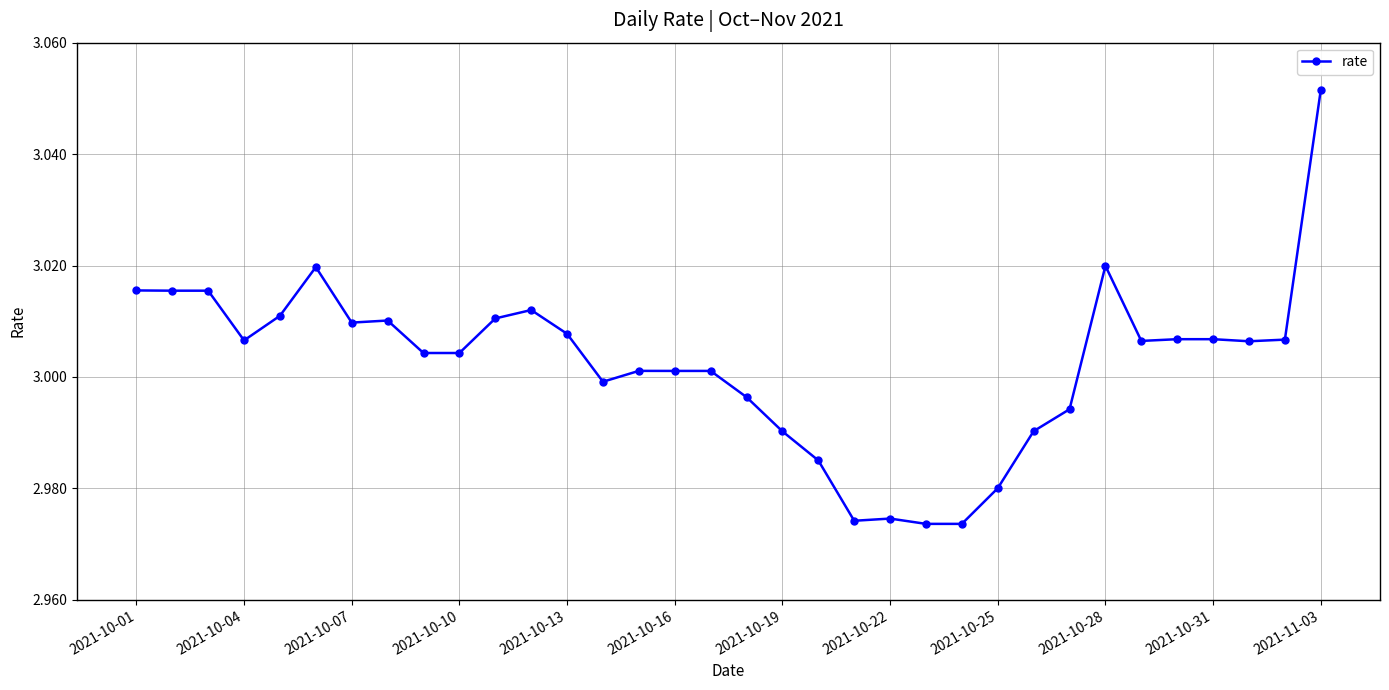

True or false: the data has more than 1 interior local peaks.

True